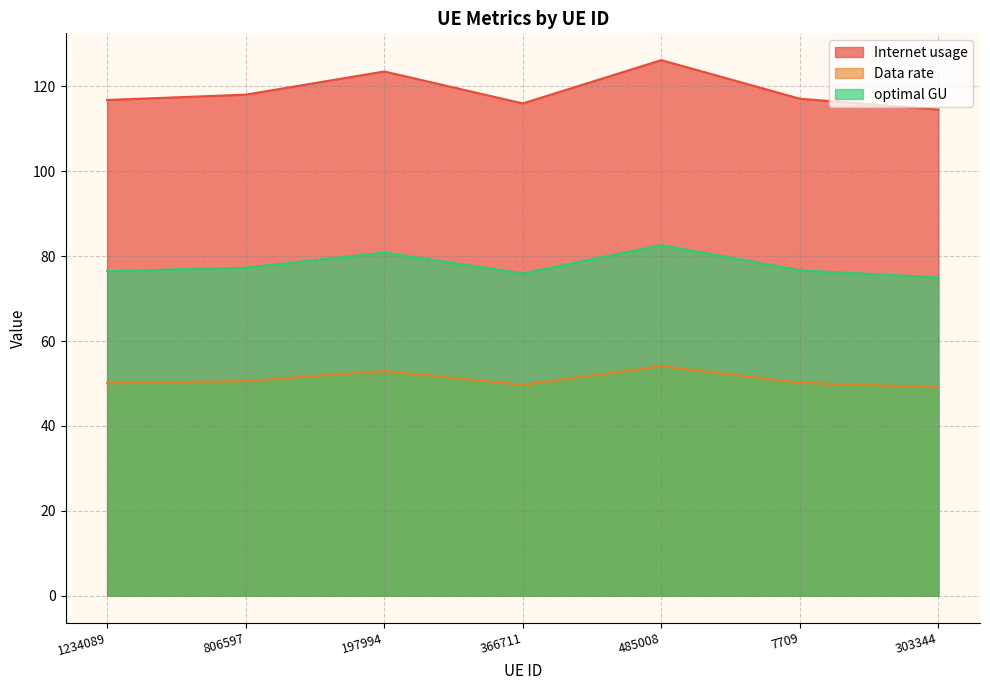

What is the difference between the highest and lowest values at 806597?

67.4